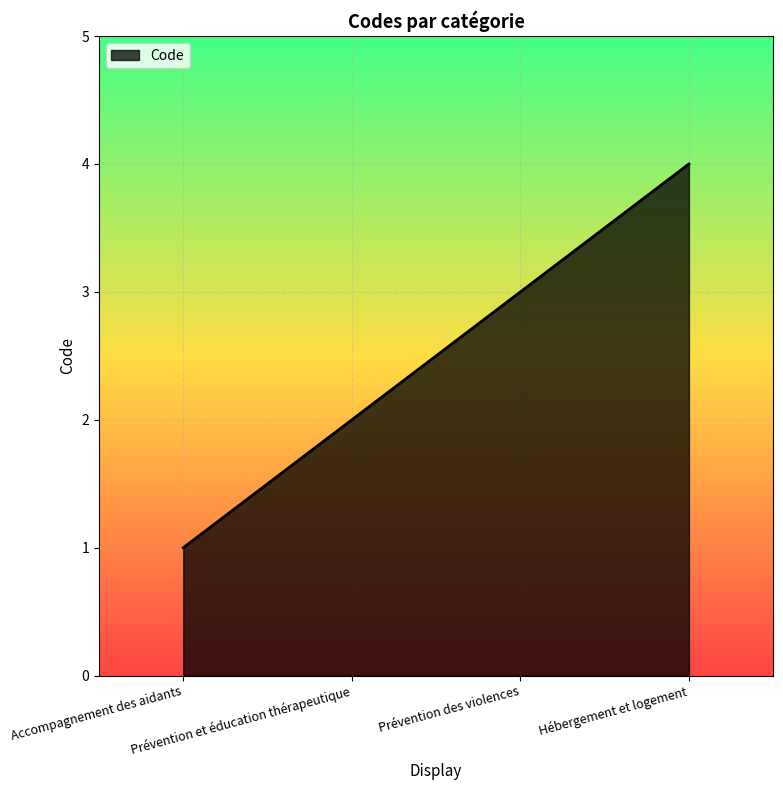

What is the difference between the maximum and minimum values?

3